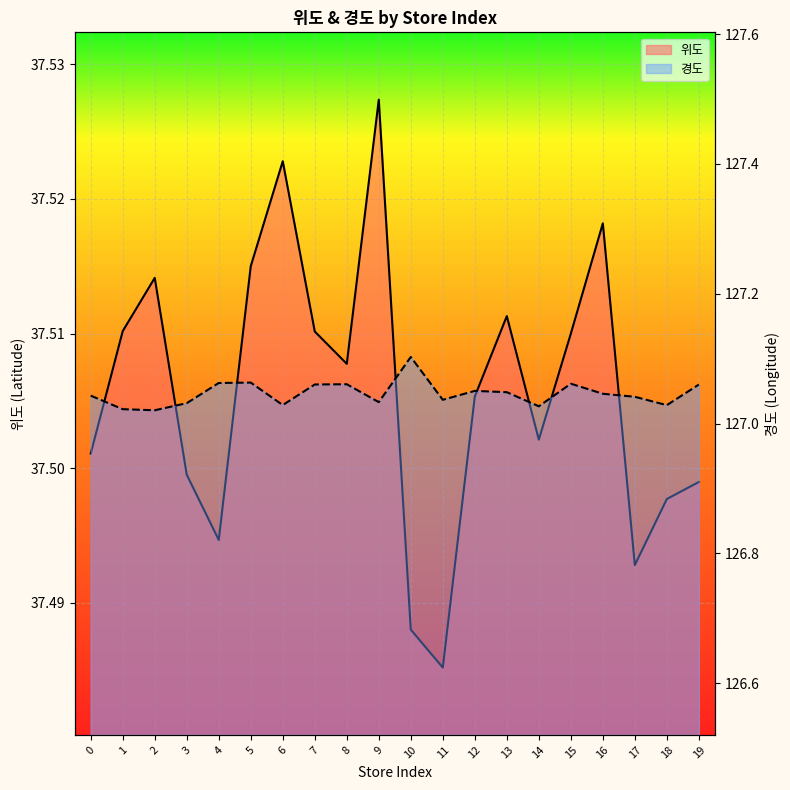

Which series has the largest range (max minus min)?

경도